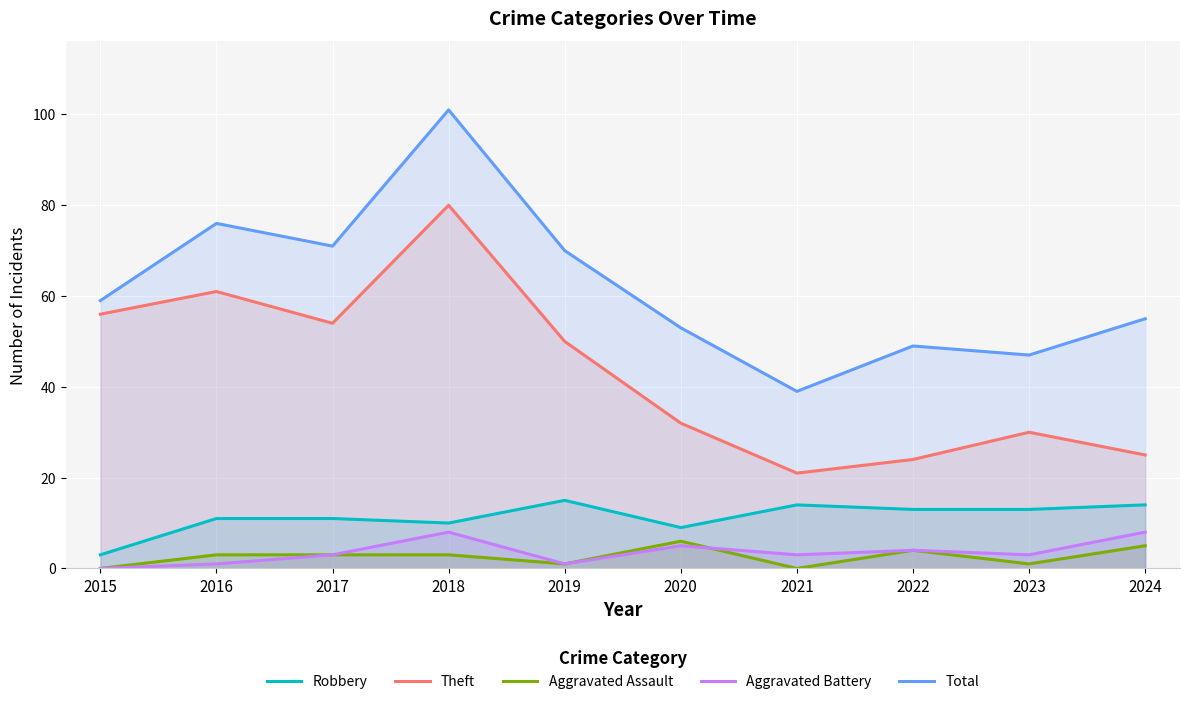

Count the number of data series in this chart.

5